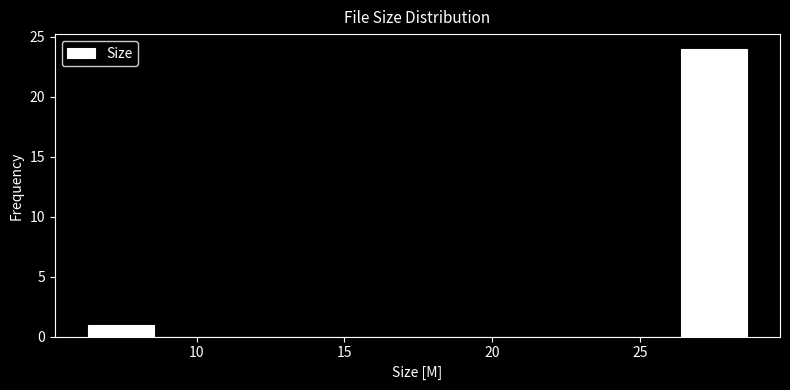

How tall is the bar that spans 6.5 to 8.5 on the x-axis? Neither the bar edges nor the heights are printed on the chart, so give them approximately, as read against the axes.

1